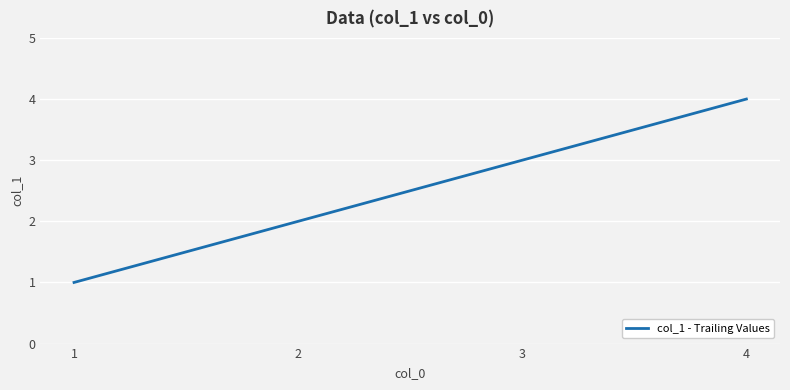

What is the greatest value displayed?

4